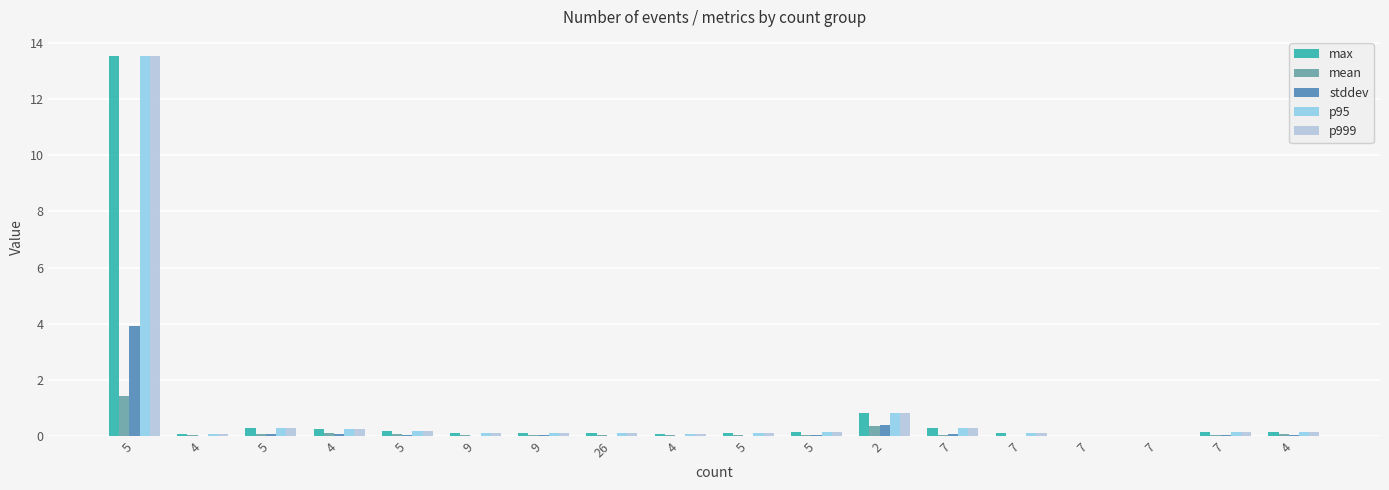

Are the bars horizontal?

No